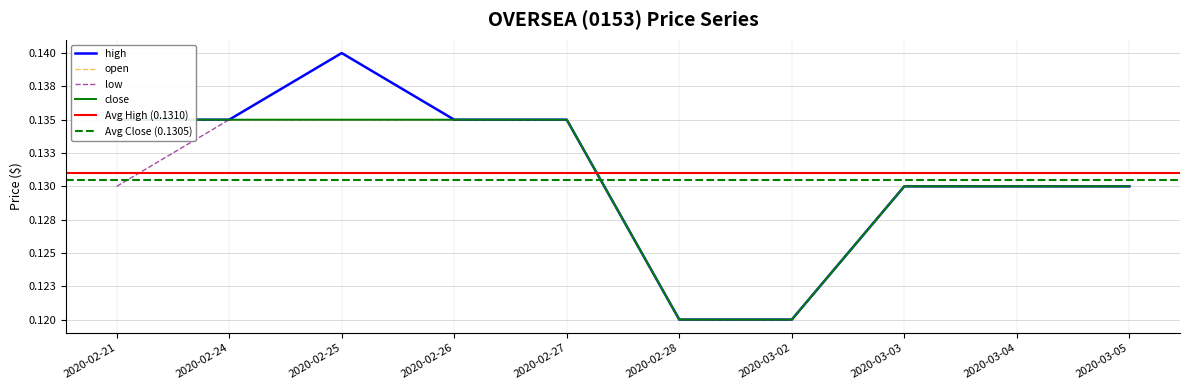

True or false: close and open intersect in this chart.

False